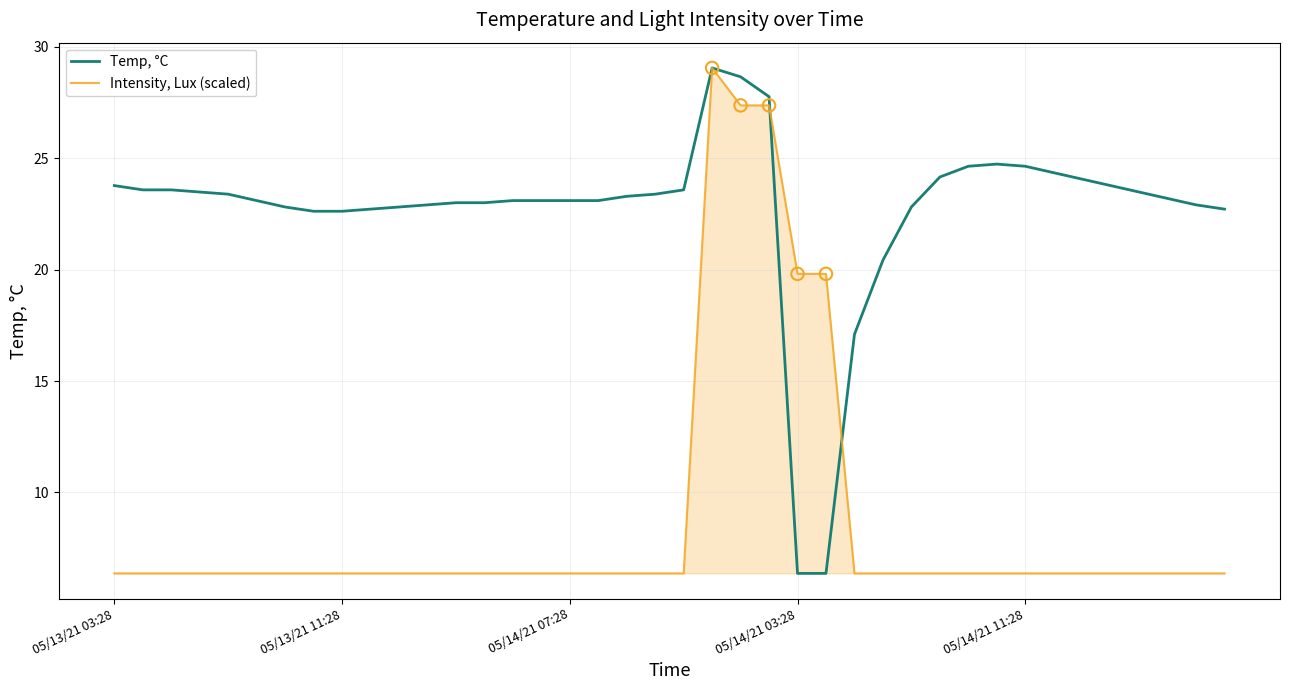

What is the minimum value for Intensity, Lux (scaled)?

6.4